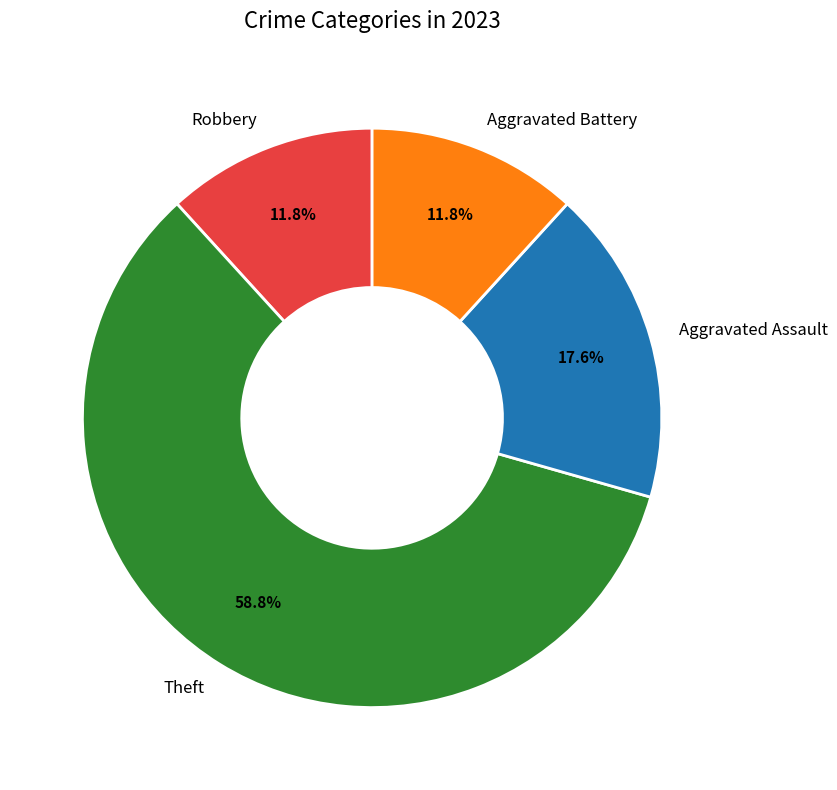

To the nearest percent, what is the average slice percentage?

25%